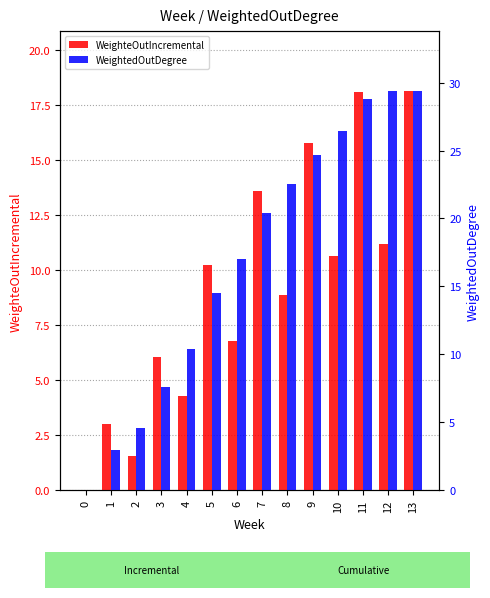

Reading left to right, extract all data points from this chart.

WeighteOutIncremental: 0=0.0	1=3.0	2=1.6	3=6.1	4=4.3	5=10.2	6=6.8	7=13.6	8=8.9	9=15.8	10=10.7	11=18.1	12=11.2	13=18.2
WeightedOutDegree: 0=0.0	1=3.0	2=4.6	3=7.6	4=10.4	5=14.5	6=17.0	7=20.4	8=22.5	9=24.7	10=26.5	11=28.8	12=29.4	13=29.4